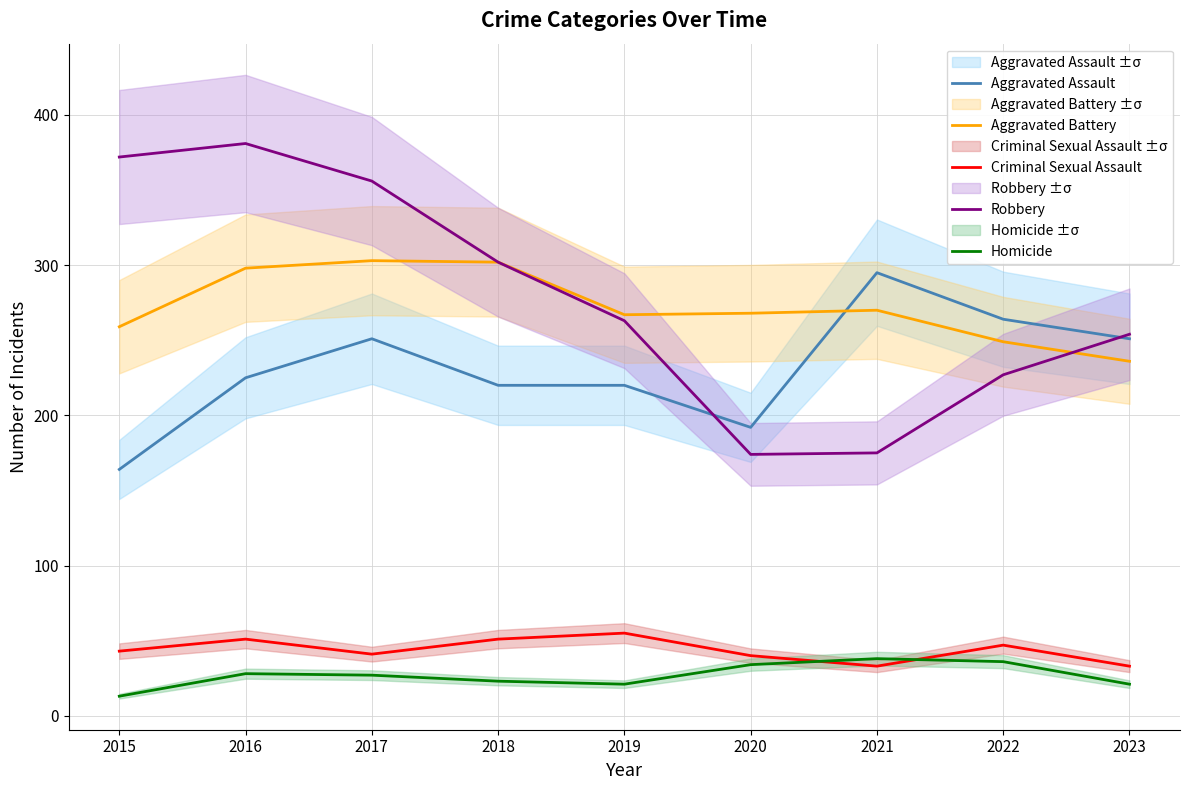

Is it true that Robbery equals 302 at 2018?

True